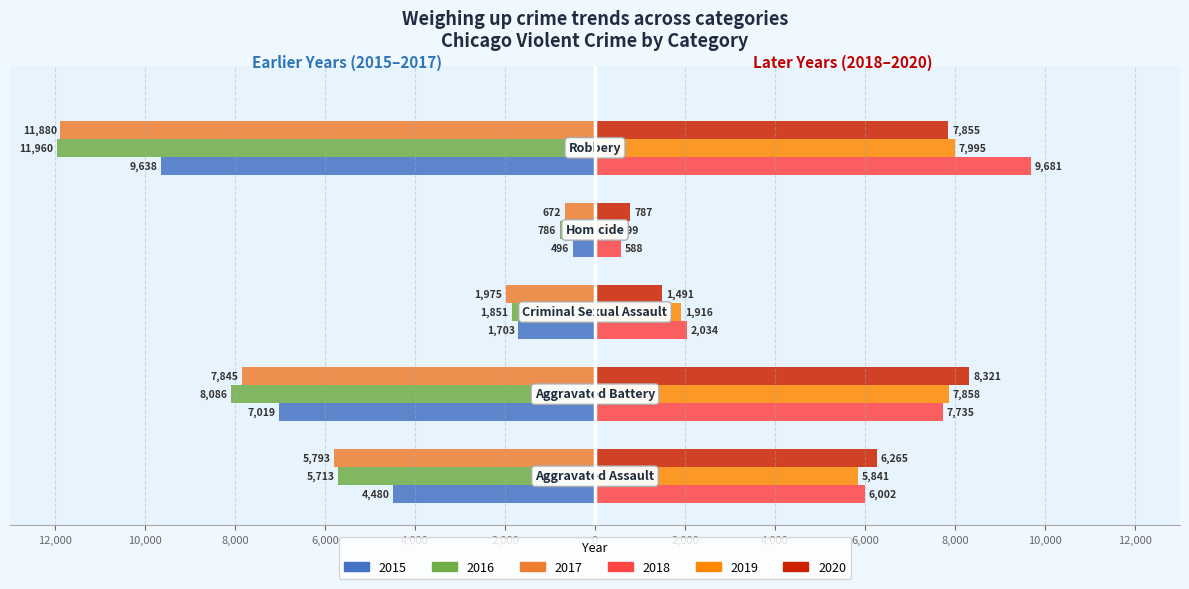

What are all the series names shown in the legend?

2015, 2016, 2017, 2018, 2019, 2020